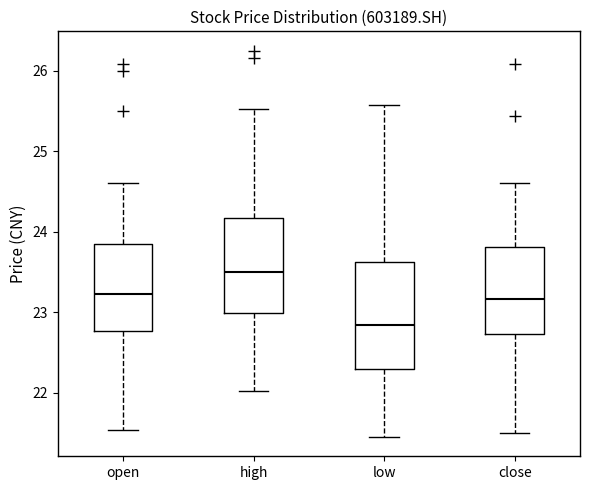

Reading left to right, read every box against the y-axis: the position of its median line, the range the box covers, and the ends of its whiskers. The values are not printed on the chart, so give them approximately, as read against the axis.

open: median 23.2, box 22.8 to 23.8, whiskers 21.5 to 24.6
high: median 23.5, box 23.0 to 24.2, whiskers 22.0 to 25.5
low: median 22.8, box 22.3 to 23.6, whiskers 21.5 to 25.6
close: median 23.2, box 22.7 to 23.8, whiskers 21.5 to 24.6